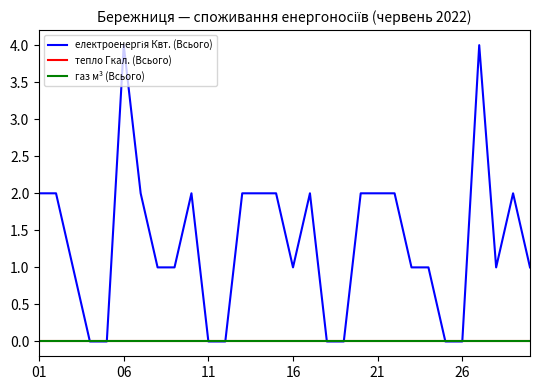

Does the chart have visible grid lines?

No